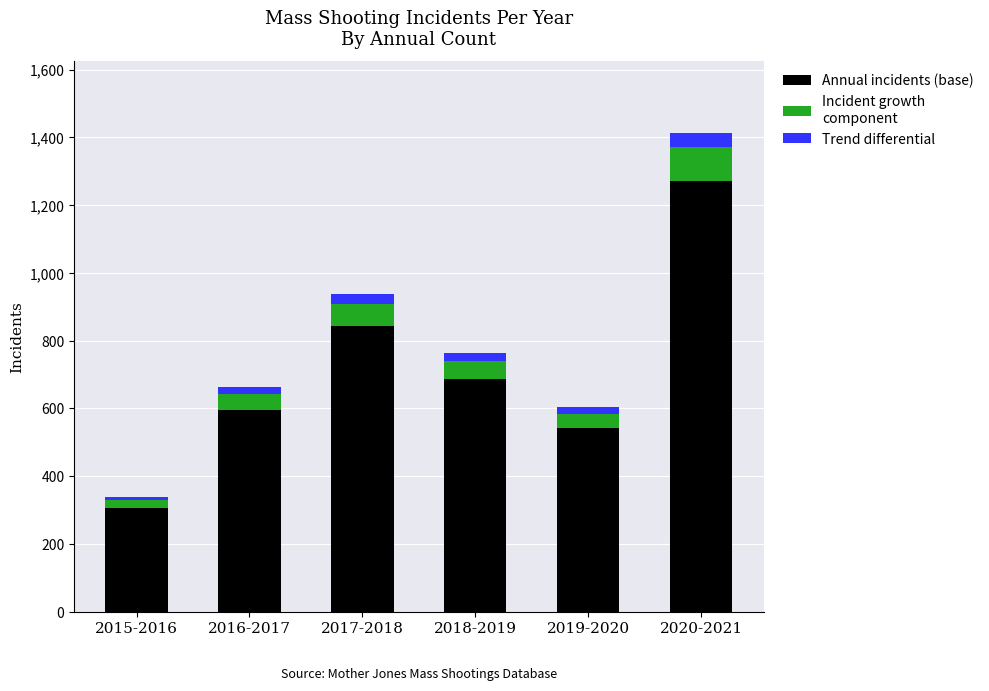

The Annual incidents (base) series shows 542.7 at 2019-2020. True or false?

True